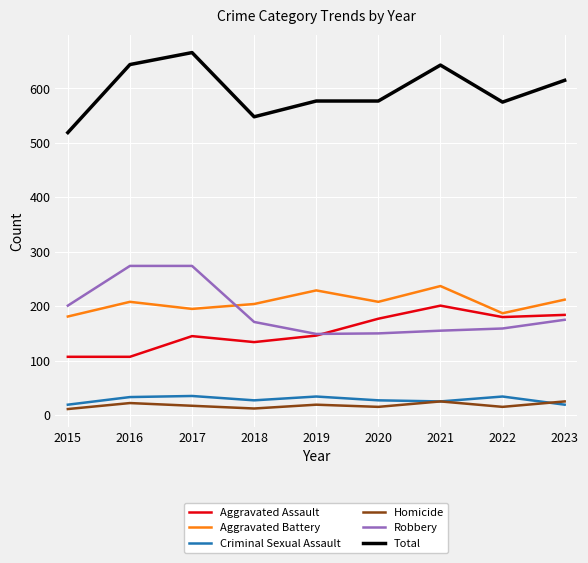

In Homicide, how many points are lower than both neighbors (excluding endpoints)?

3